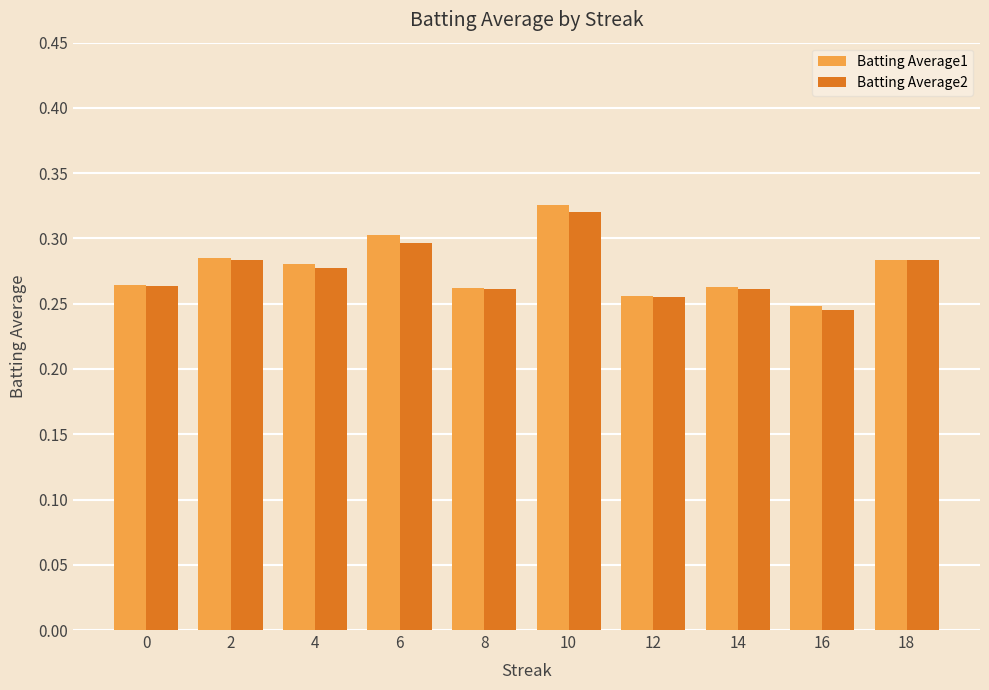

True or false: Batting Average2 has a value of 0.1 at 10.

False